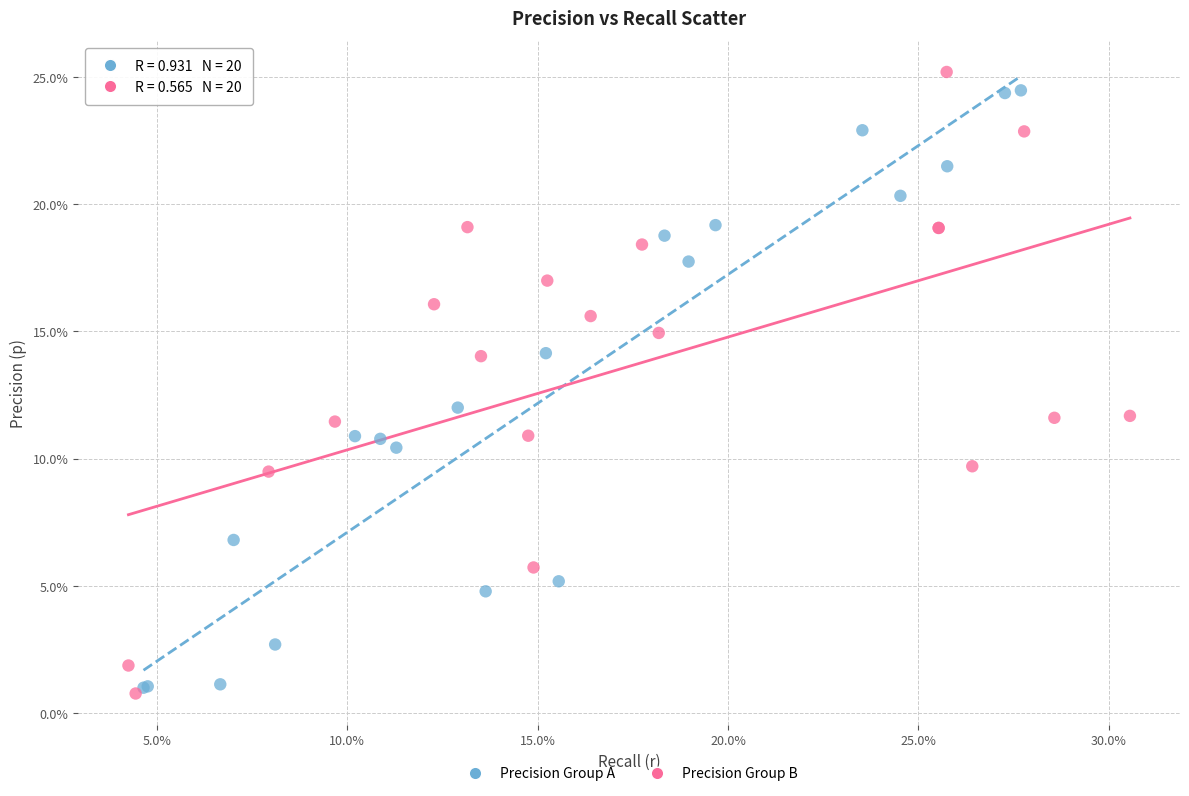

Which series contains the highest Y value?

Precision Group B